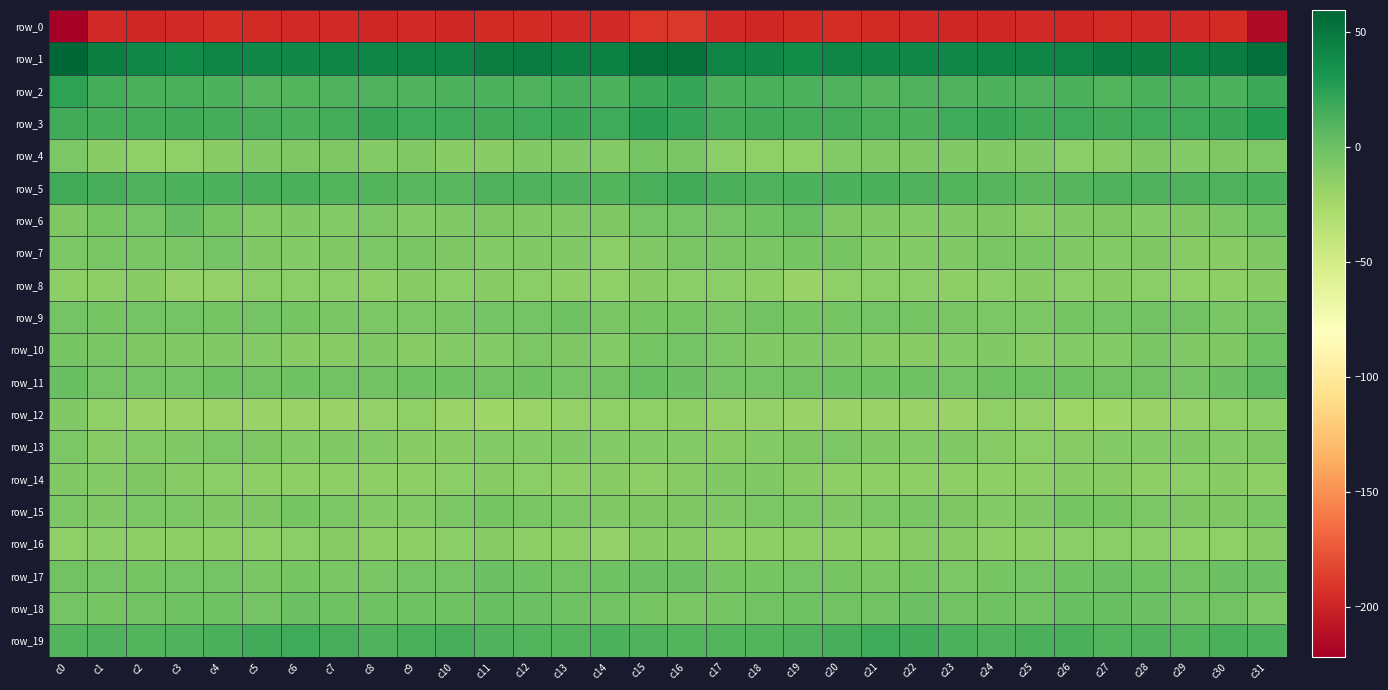

What is the total value across all series at c15?

-173.4